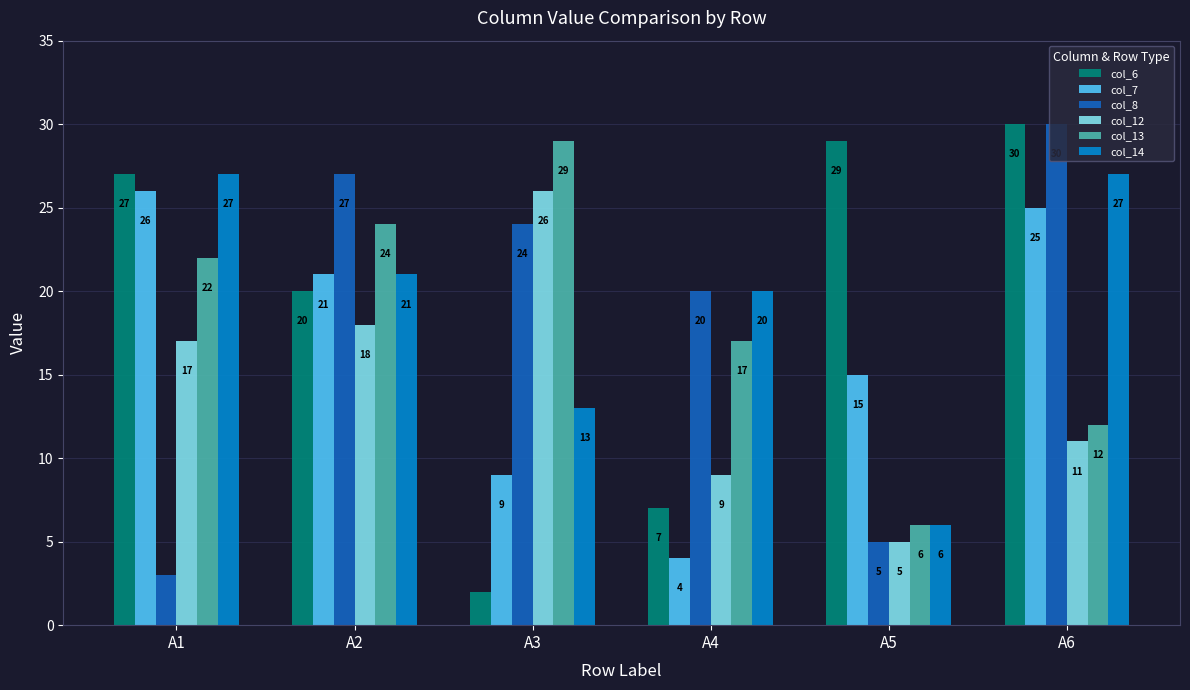

Which category has the lowest value across all series?

A3